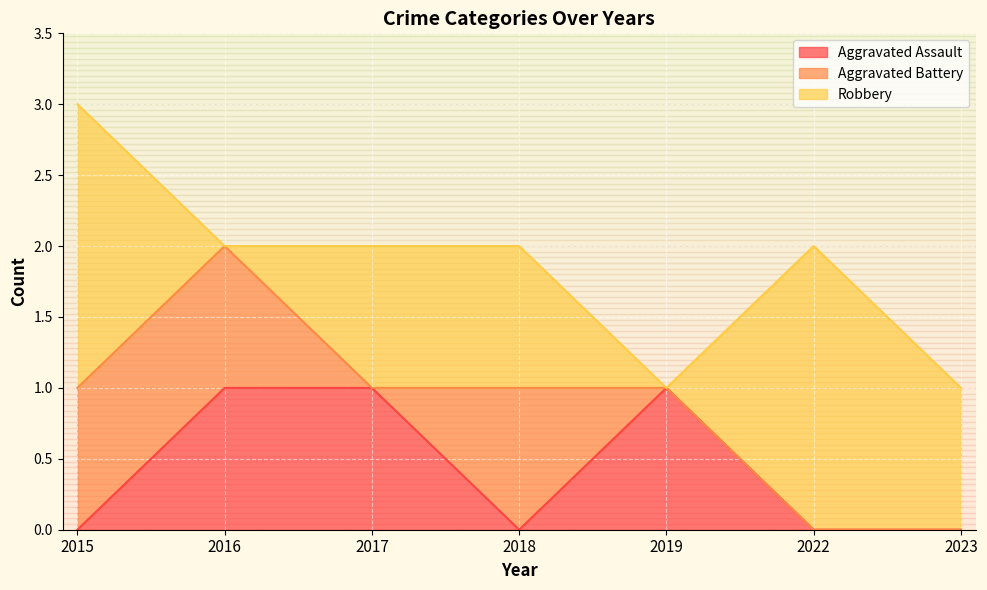

Which series has the largest range (max minus min)?

Robbery